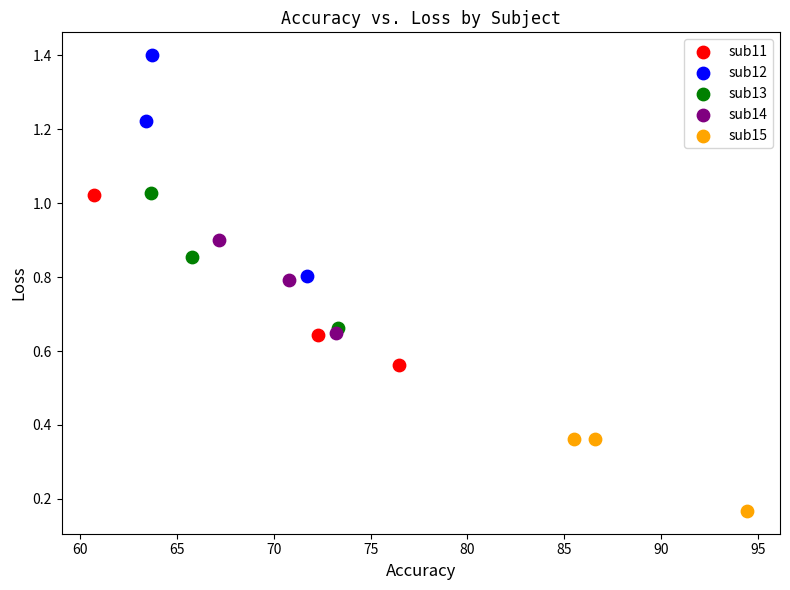

Which series has the widest spread of Y values?

sub12